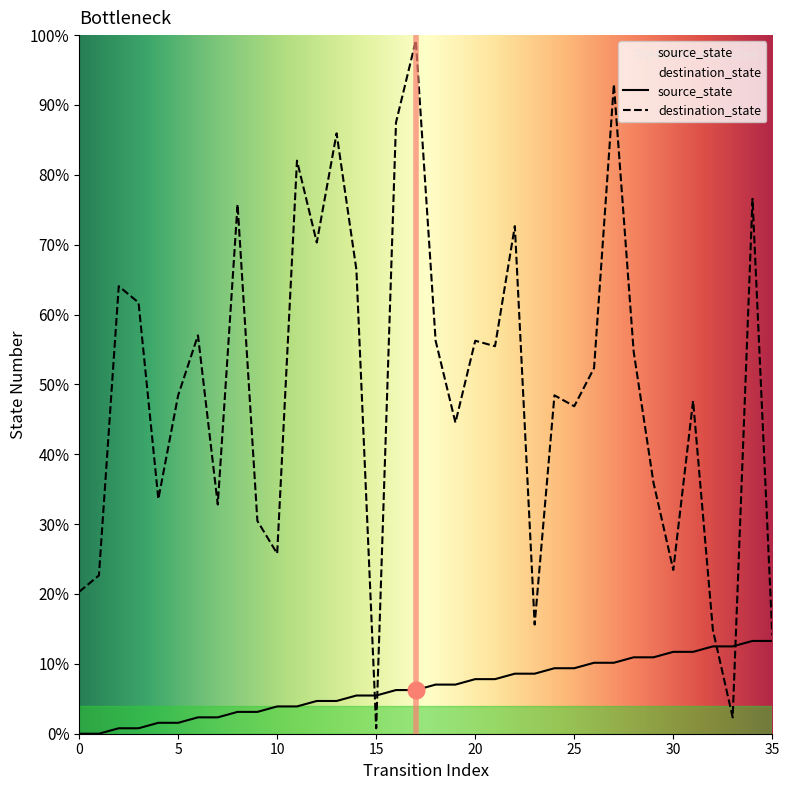

Which series has the widest spread of values?

destination_state